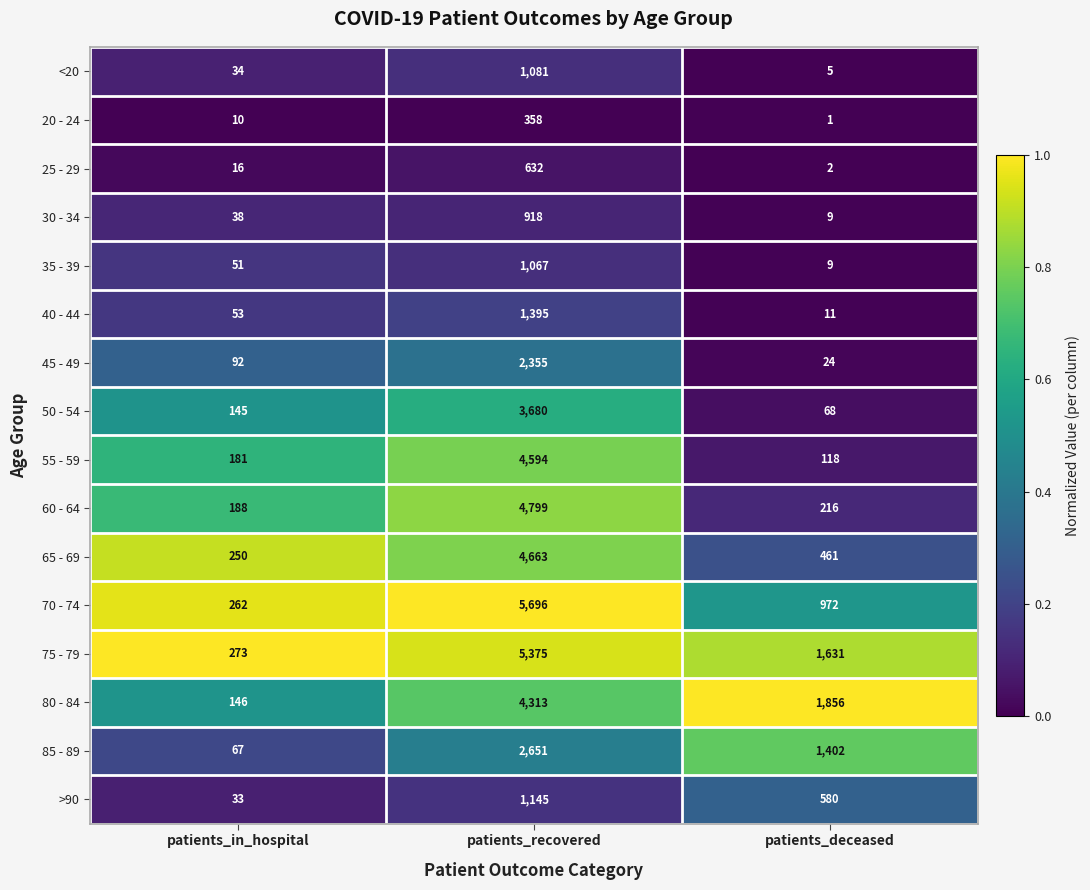

The value of 25 - 29 at patients_deceased is 2. True or false?

True